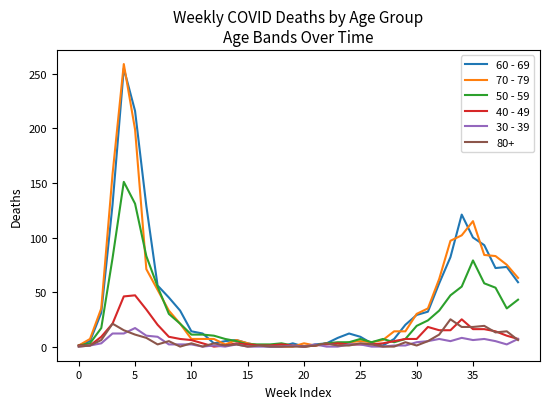

Which series has the largest range (max minus min)?

70 - 79